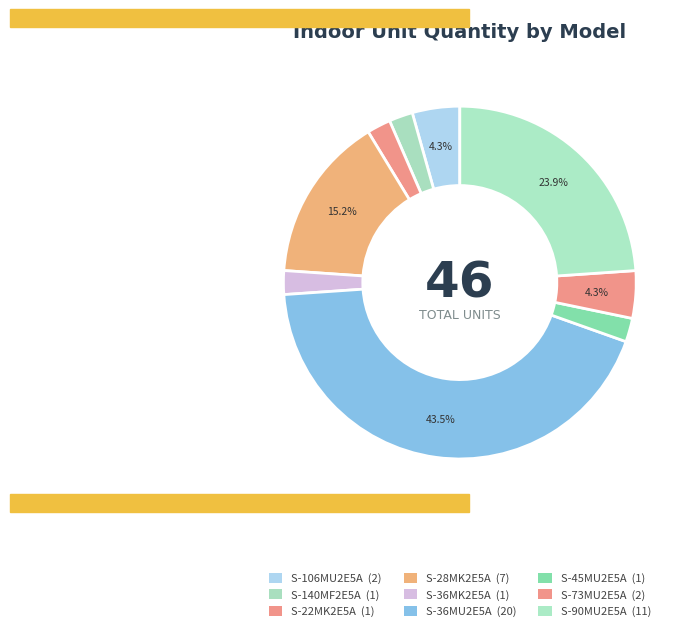

To the nearest percent, what portion does S-106MU2E5A represent?

4%